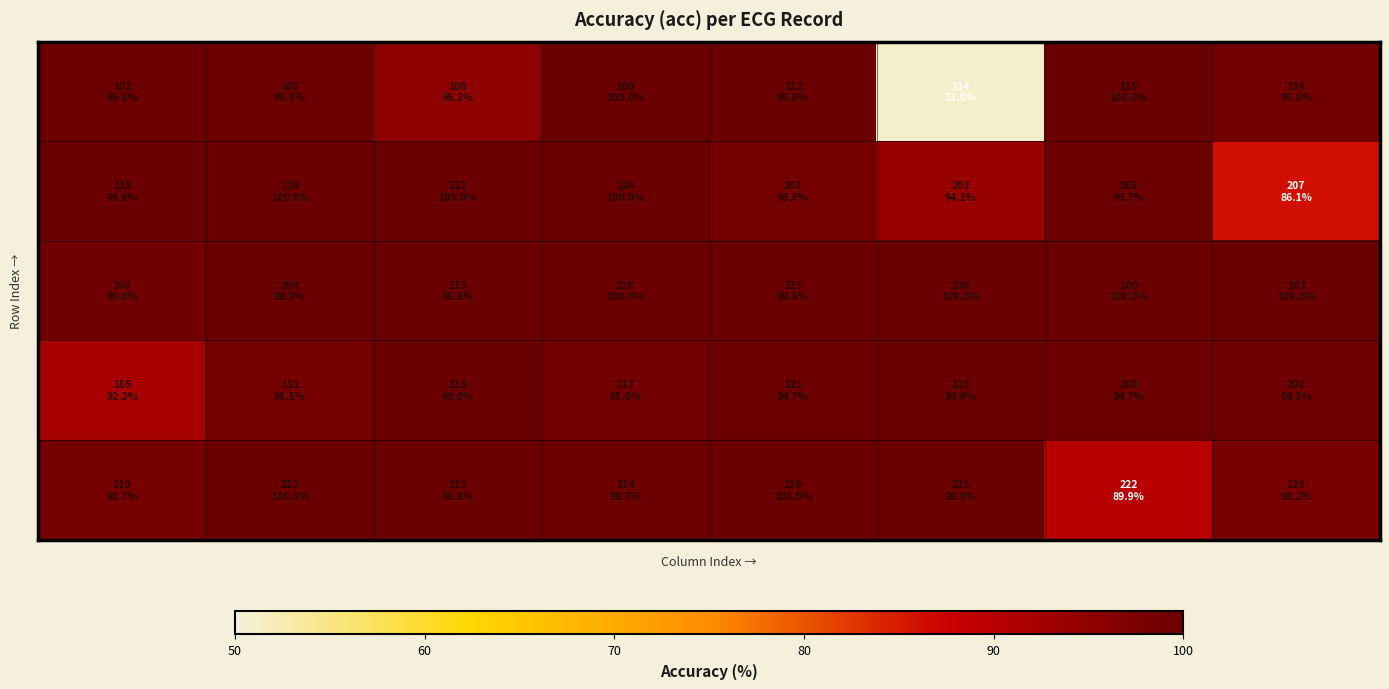

At how many categories does at least one series exceed 59?

8